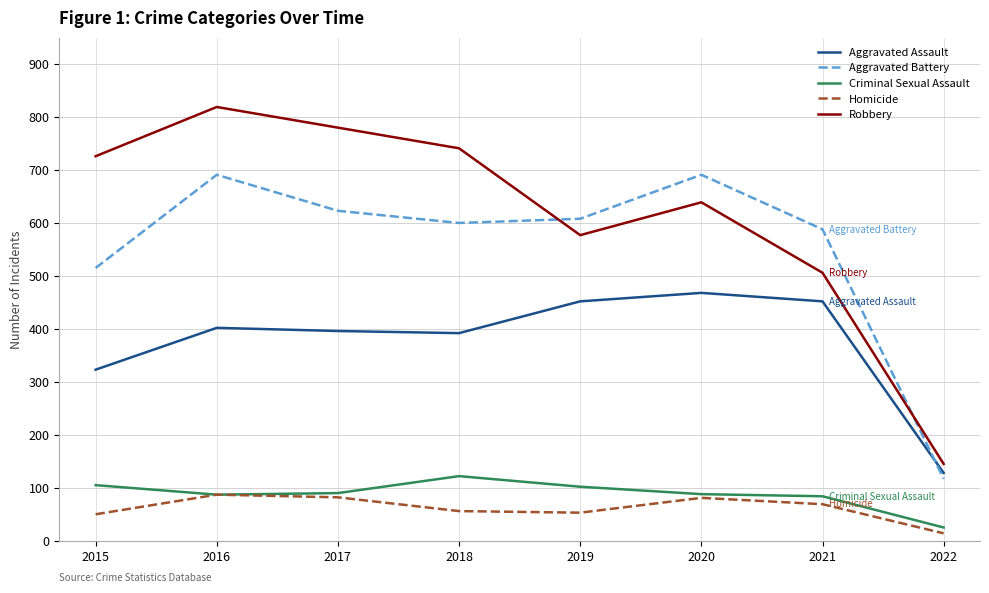

At which label is Aggravated Assault closest to 298?

2015